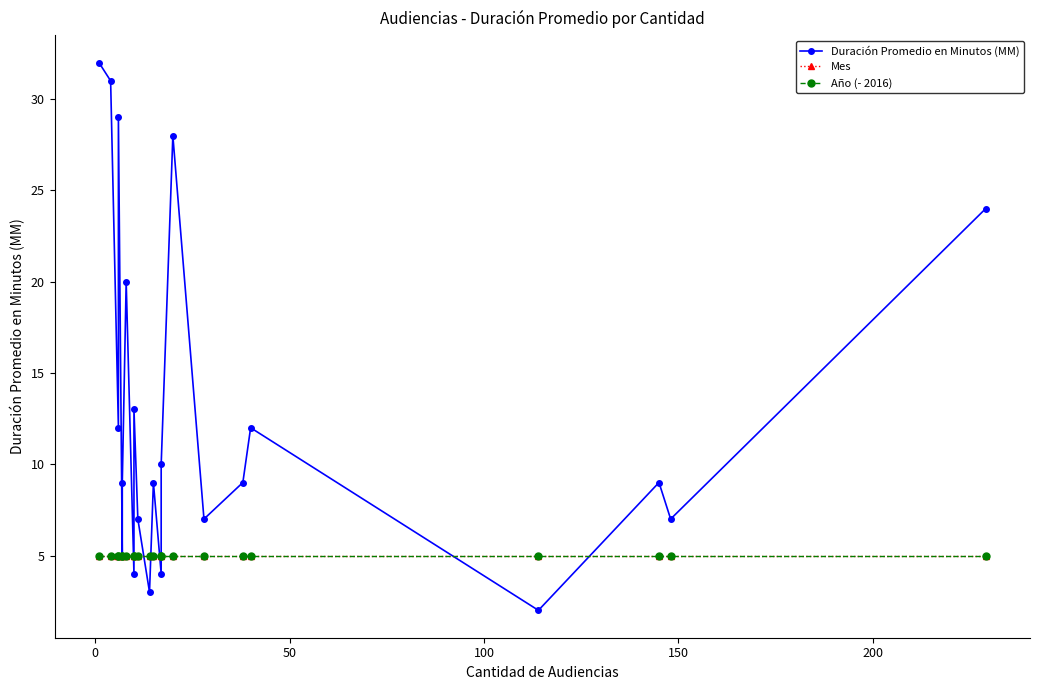

How many interior local valleys does the Duración Promedio en Minutos (MM) series have?

8